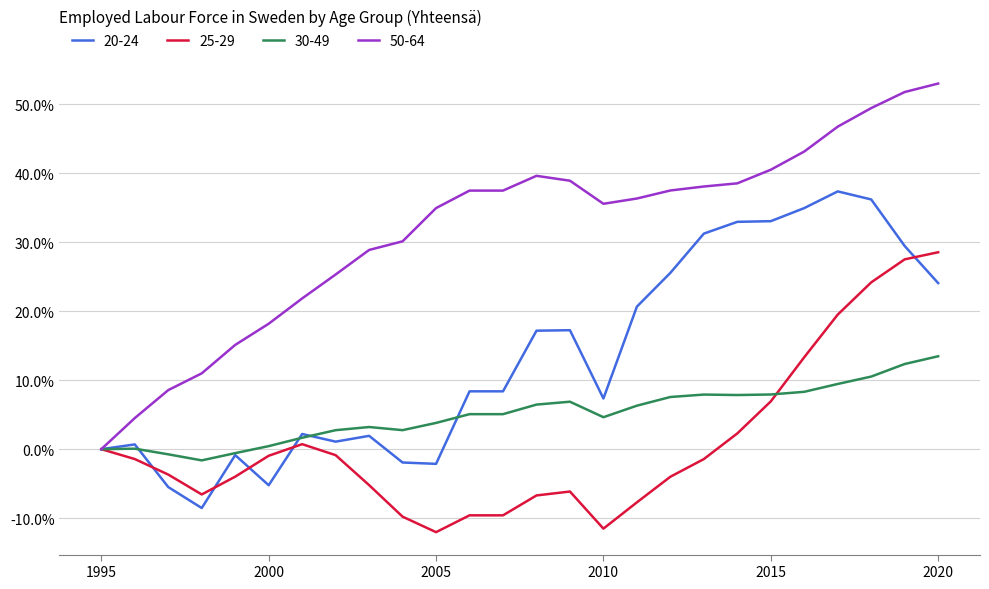

Rank the series by their maximum value, from lowest to highest.

30-49, 25-29, 20-24, 50-64